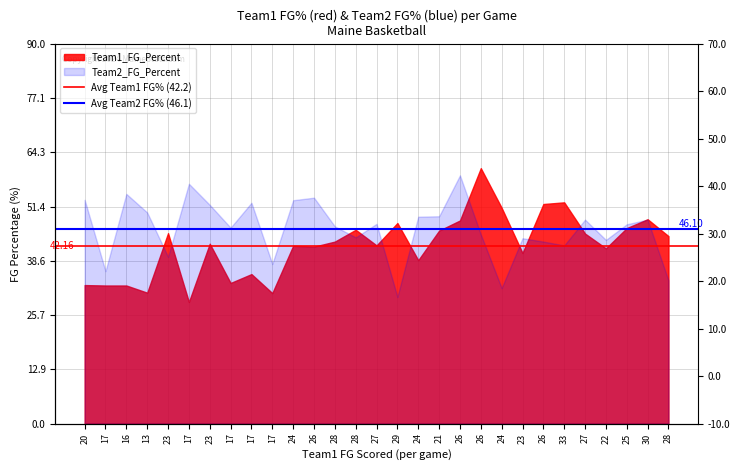

What is the value of the Avg Team2 FG% (46.1) point at the 1st from the left?

46.1